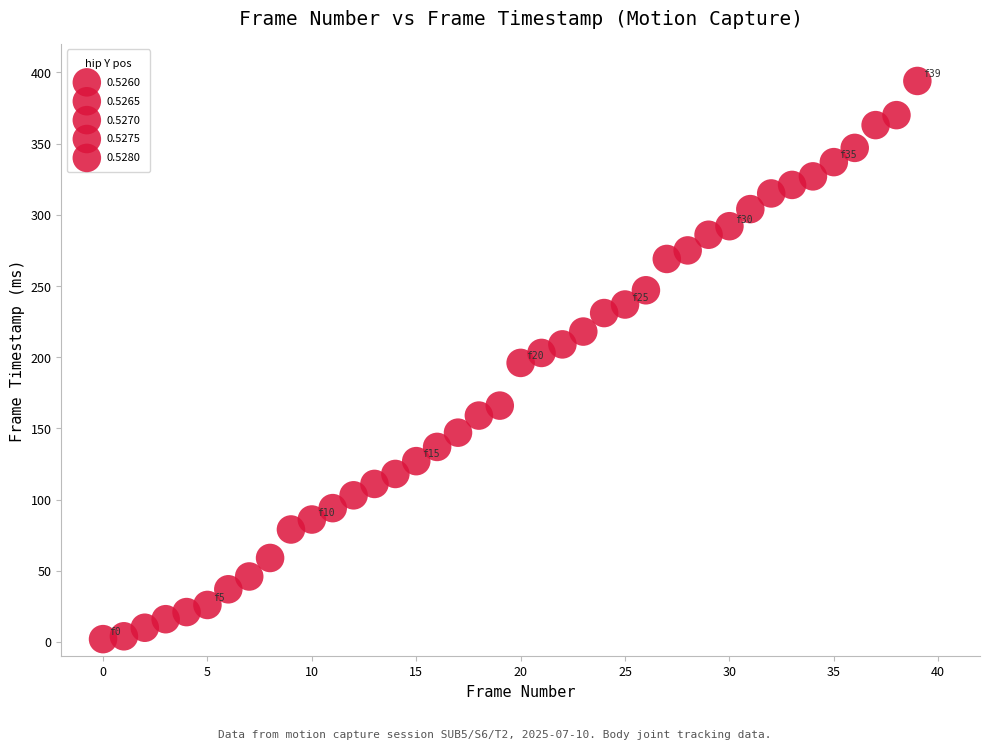

What is the range of Y values (max minus min)?

392